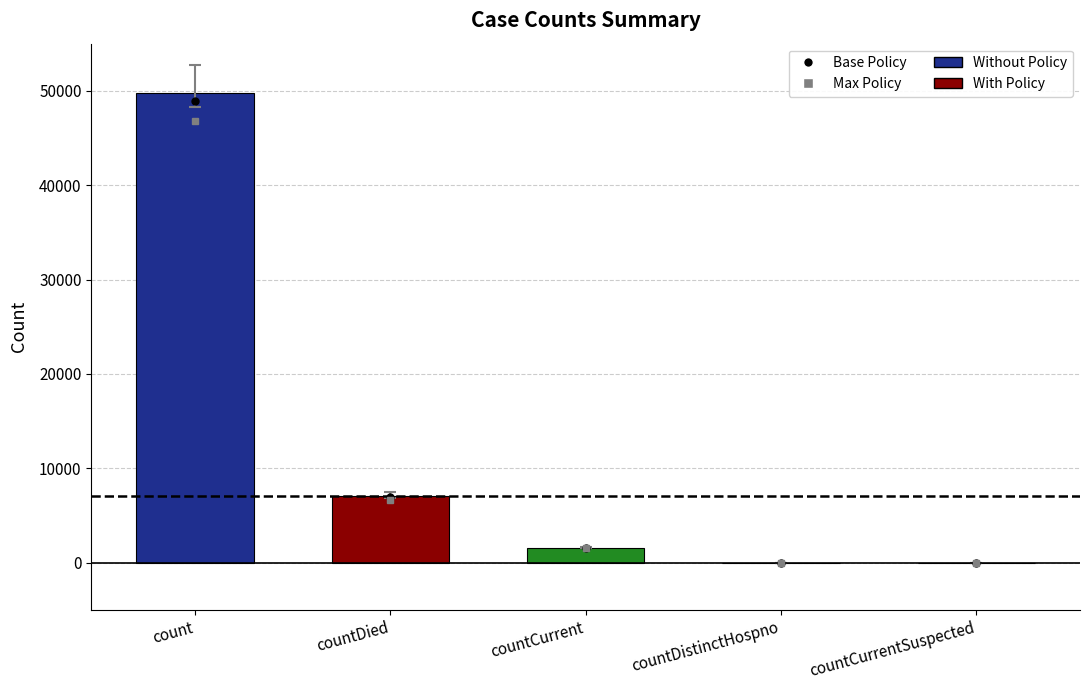

What is the change in value from countDied to countCurrent?

-5442